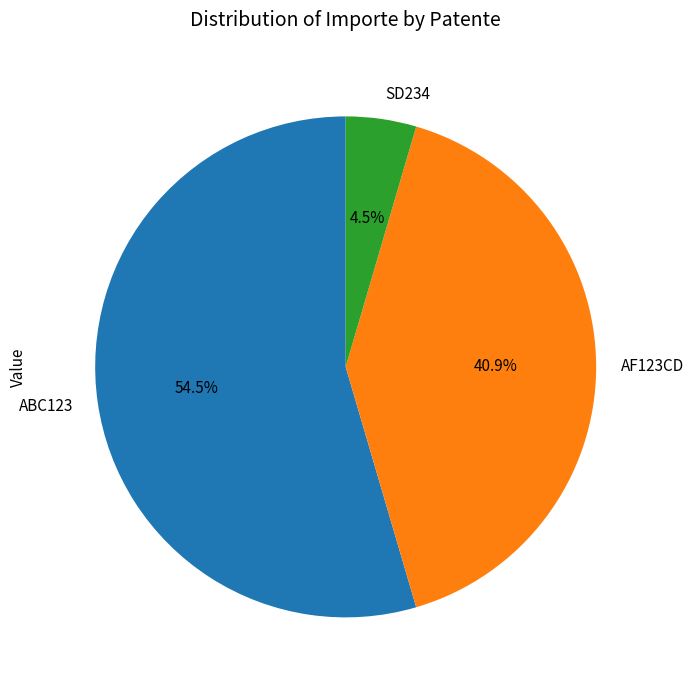

Rank the categories by value from highest to lowest.

ABC123, AF123CD, SD234